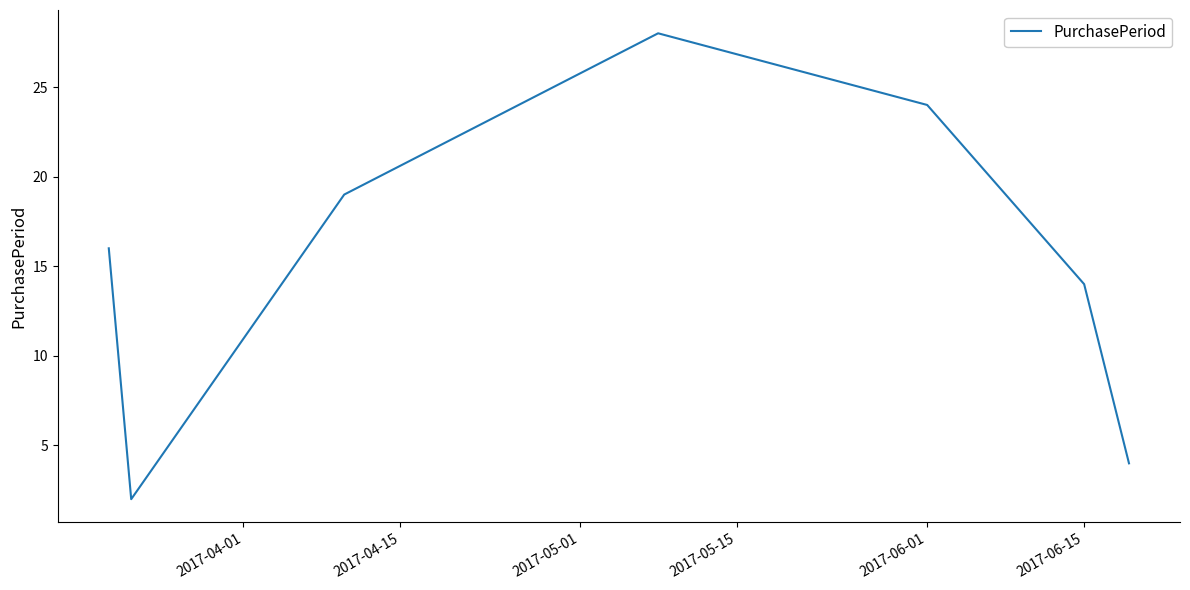

What is the difference between the second highest and minimum values?

22